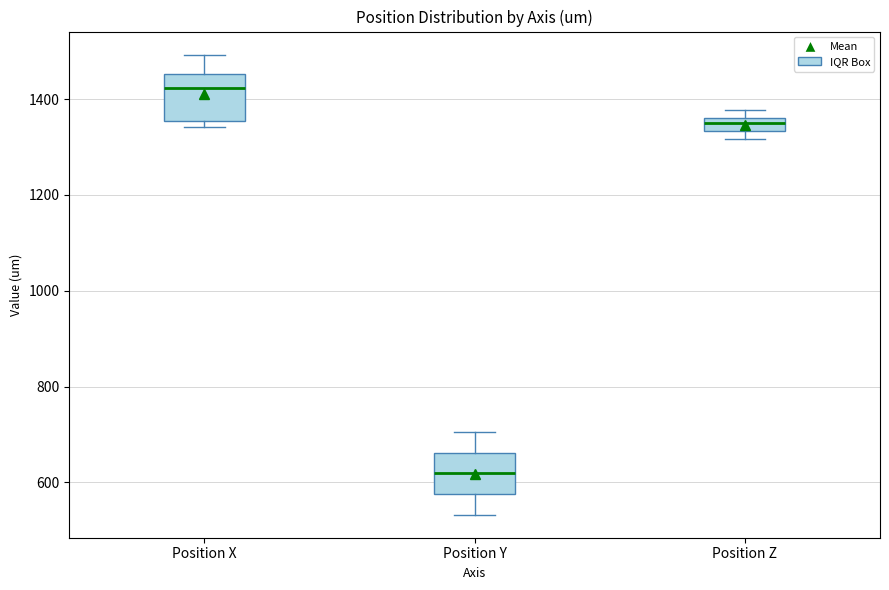

Which box has the highest median line?

Position X